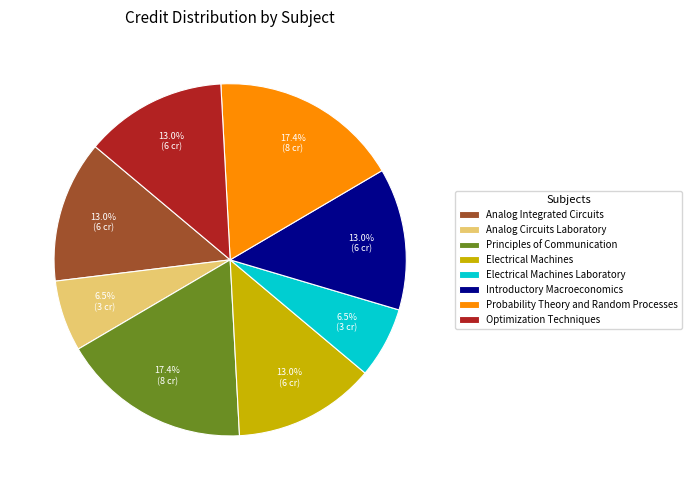

Between Probability Theory and Random Processes and Analog Integrated Circuits, which is larger?

Probability Theory and Random Processes